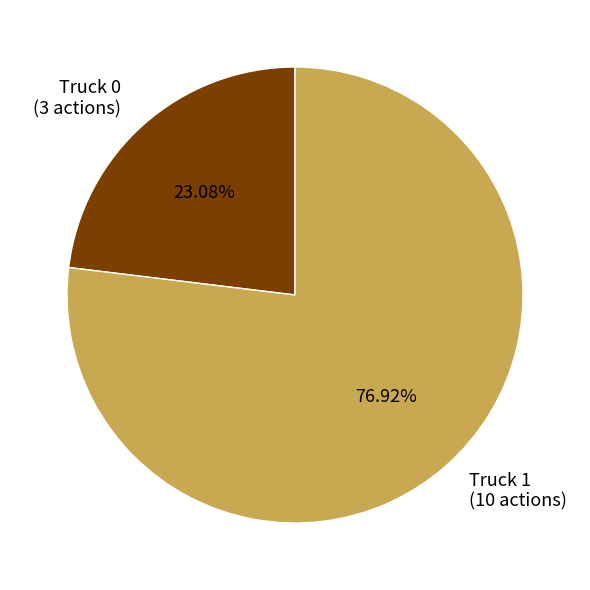

What is the smallest slice in the pie chart?

Truck 0